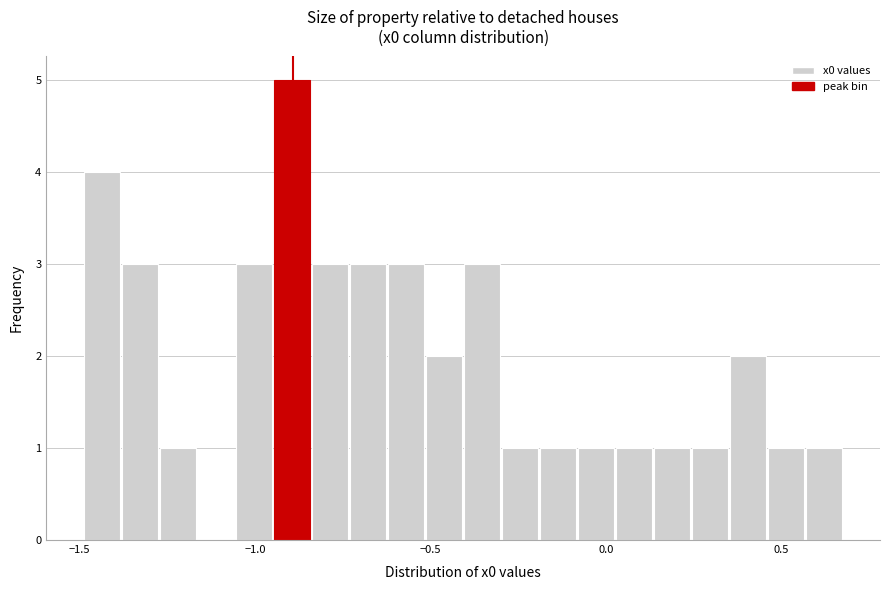

Around what value on the x-axis is the tallest bar? Give the approximate position of its centre, as read against the axis.

-0.90